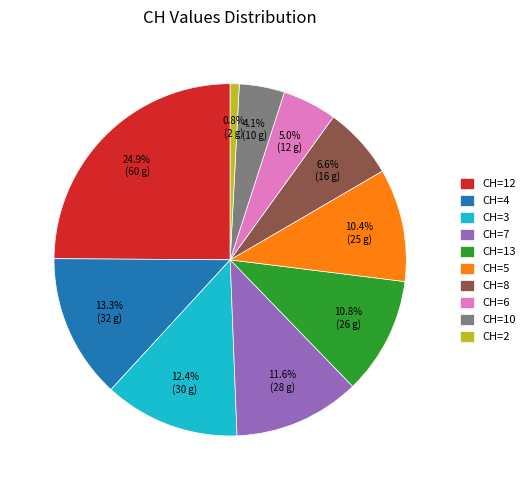

Is CH=4 the majority of the pie?

No